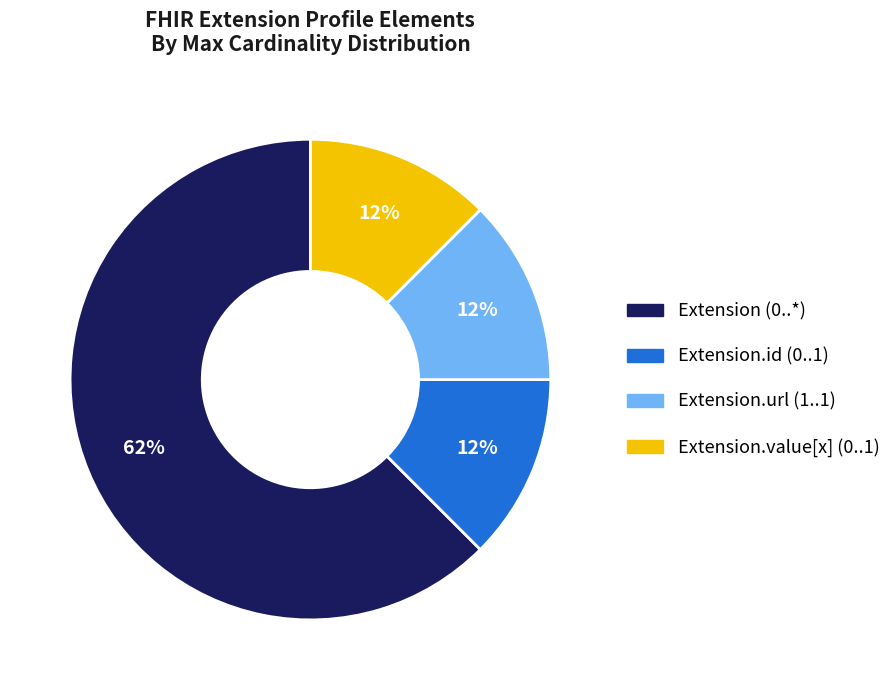

Does any single category account for the majority?

Yes